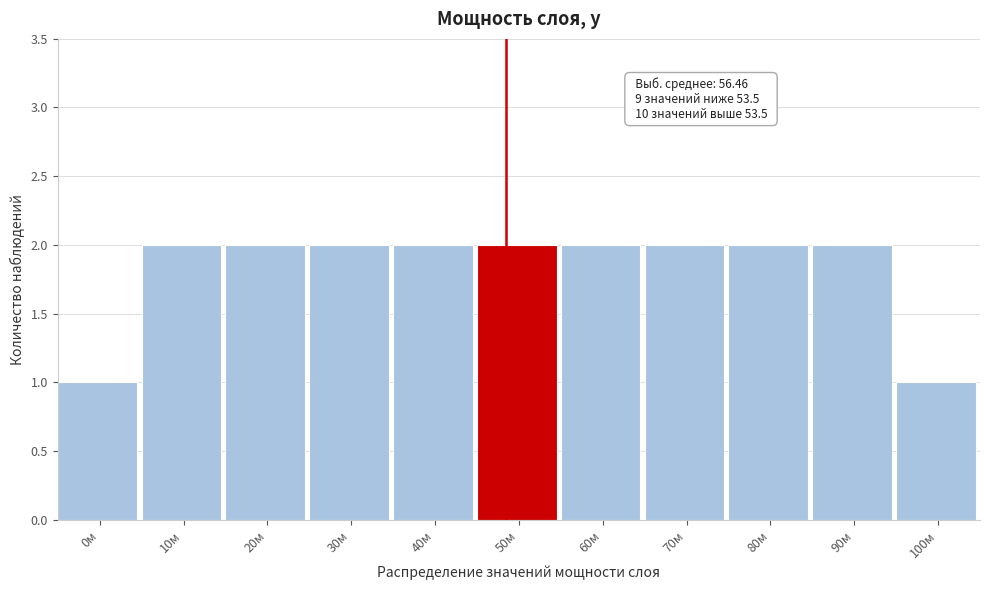

Reading left to right, list all the values displayed in this chart.

1	2	2	2	2	2	2	2	2	2	1